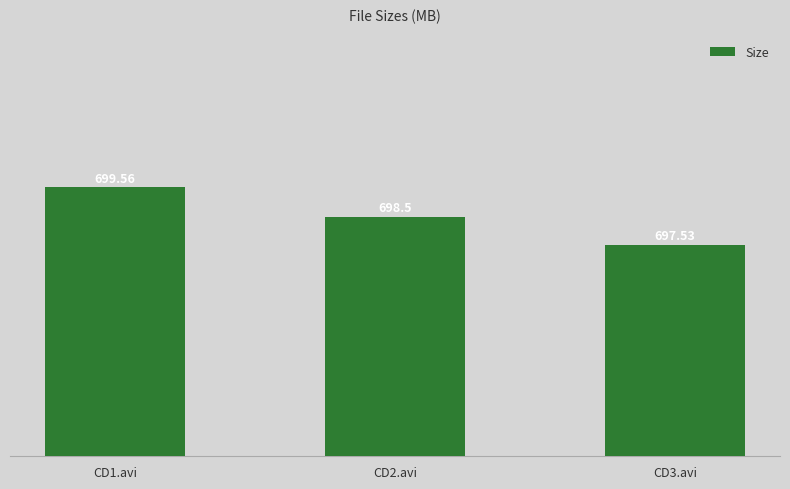

List the labels in order of value, largest first.

CD1.avi, CD2.avi, CD3.avi